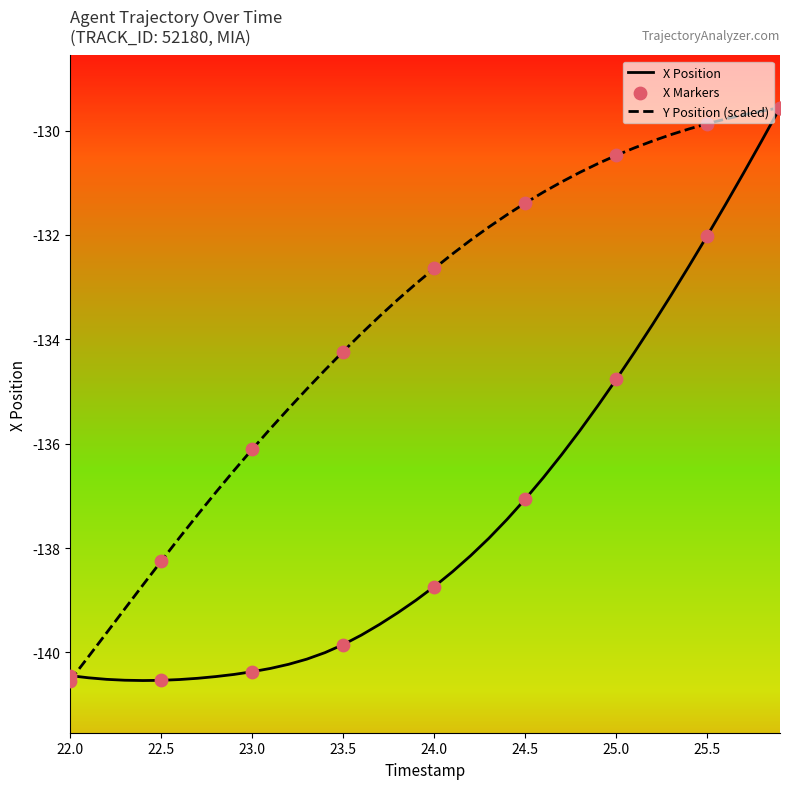

What is the lowest value of the X Position series?

-140.5